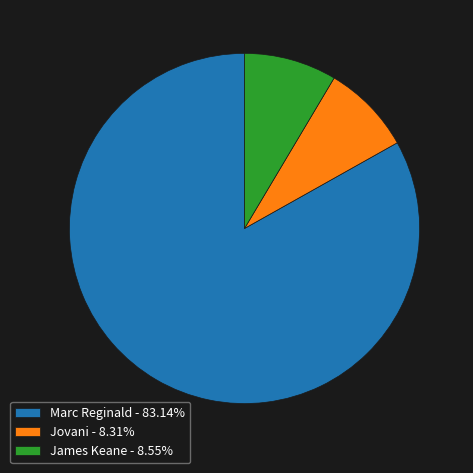

How many slices are in this pie chart?

3